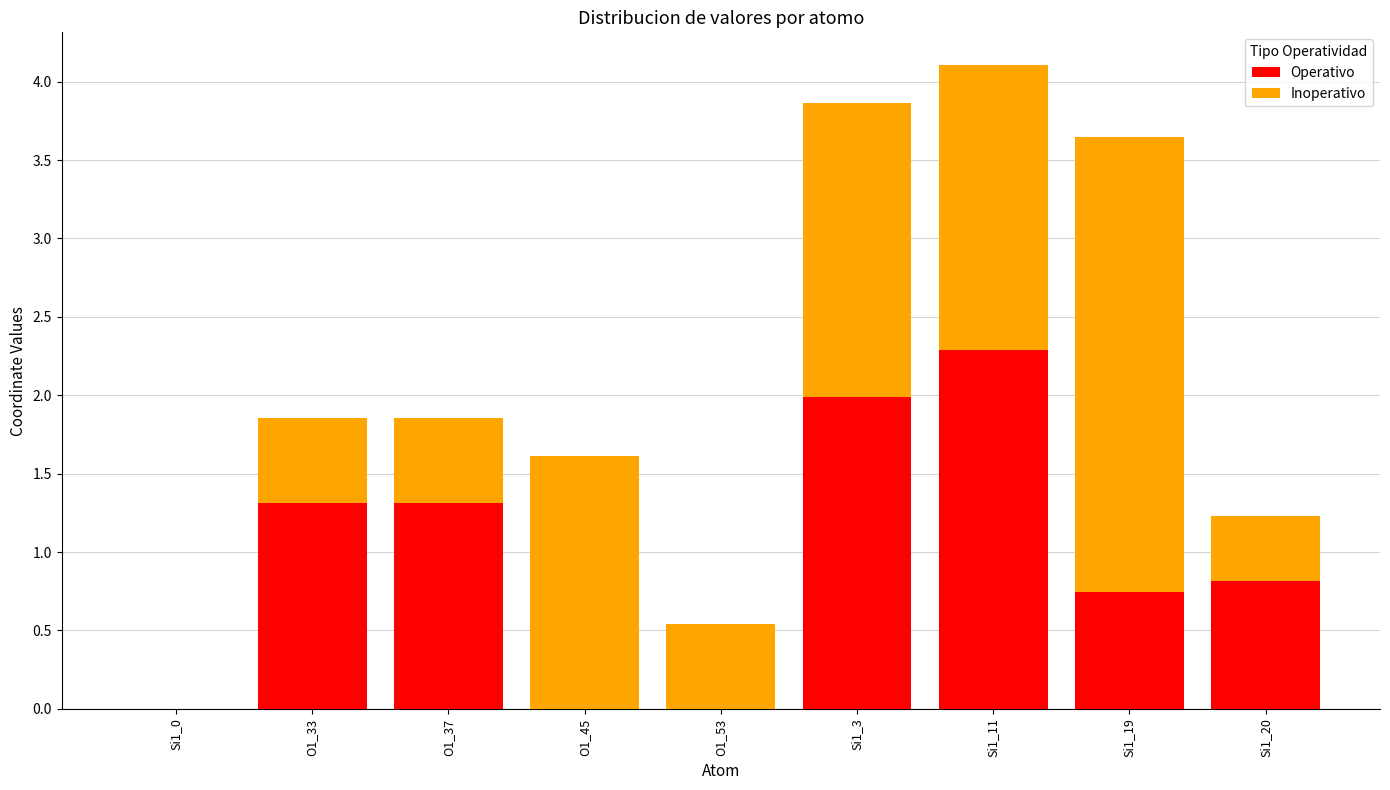

The value of Operativo at O1_33 is 0.7. True or false?

False